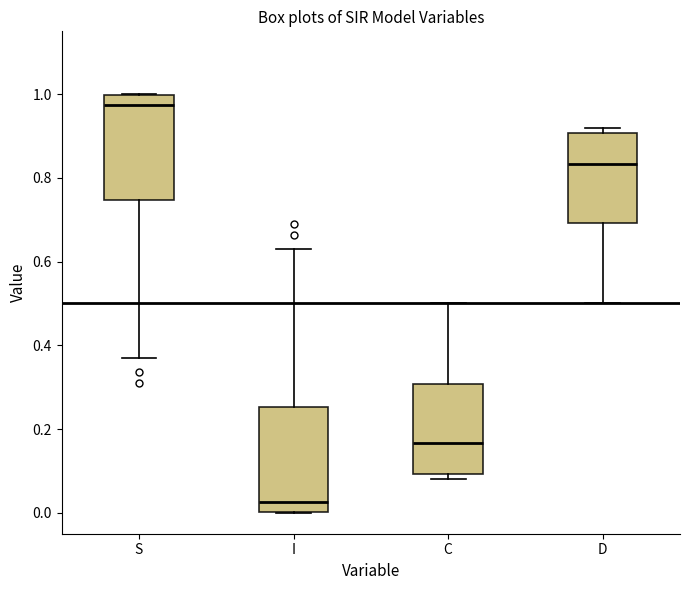

Reading left to right, transcribe this box plot: for each box, give where its median line is, the range the box spans, and where its two whiskers end, as read against the y-axis. The values are not printed on the chart, so give them approximately, as read against the axis.

S: median 0.98, box 0.74 to 1.00, whiskers 0.36 to 1.00
I: median 0.02, box 0.00 to 0.26, whiskers 0.00 to 0.64
C: median 0.16, box 0.10 to 0.30, whiskers 0.08 to 0.50
D: median 0.84, box 0.70 to 0.90, whiskers 0.50 to 0.92